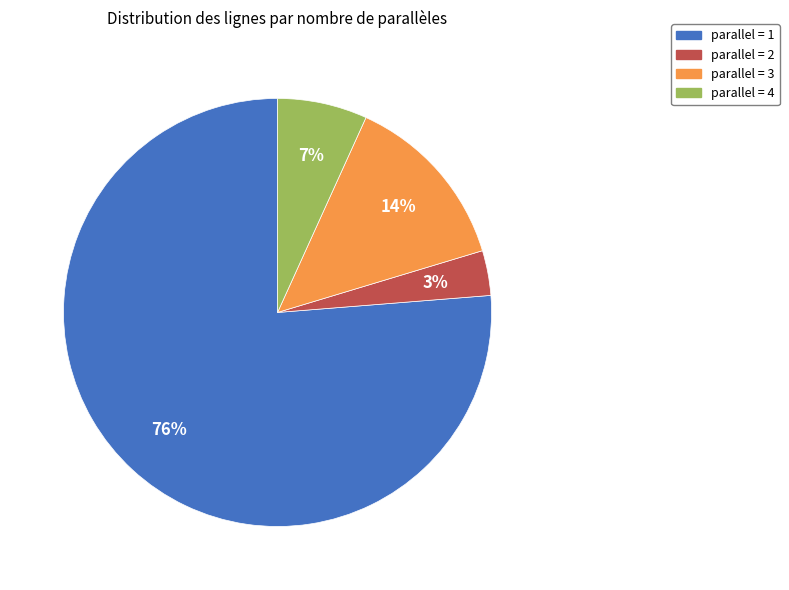

Is there any slice that represents more than half of the pie?

Yes